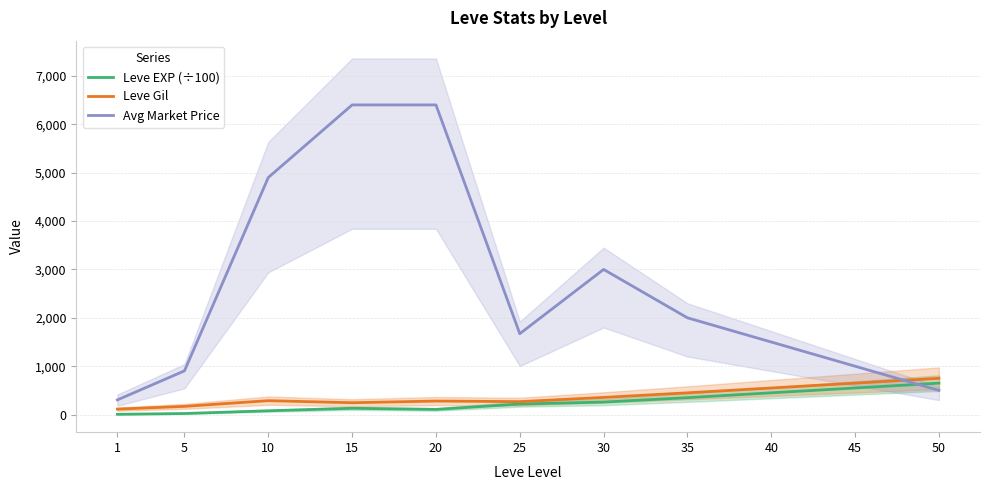

What is the value of the Leve EXP (÷100) point at the 6th from the left?

218.3